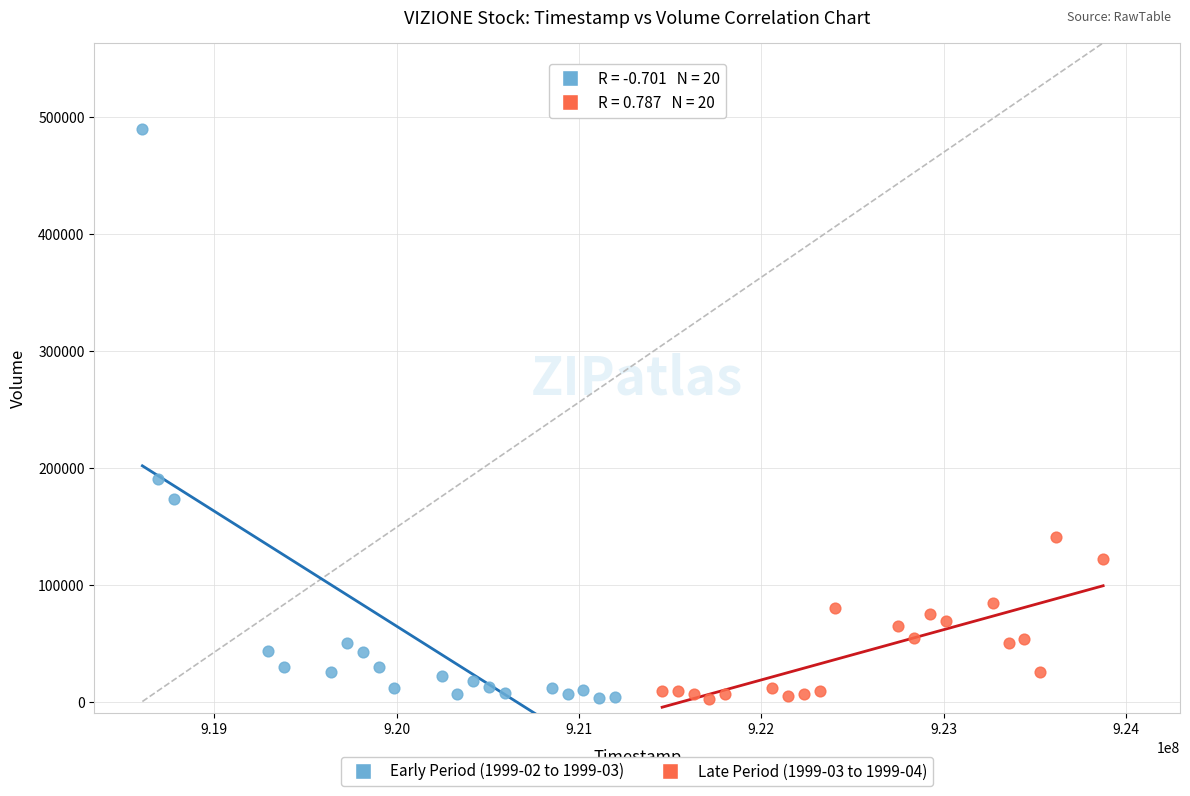

Which series has the largest Y range (max minus min)?

Early Period (1999-02 to 1999-03)